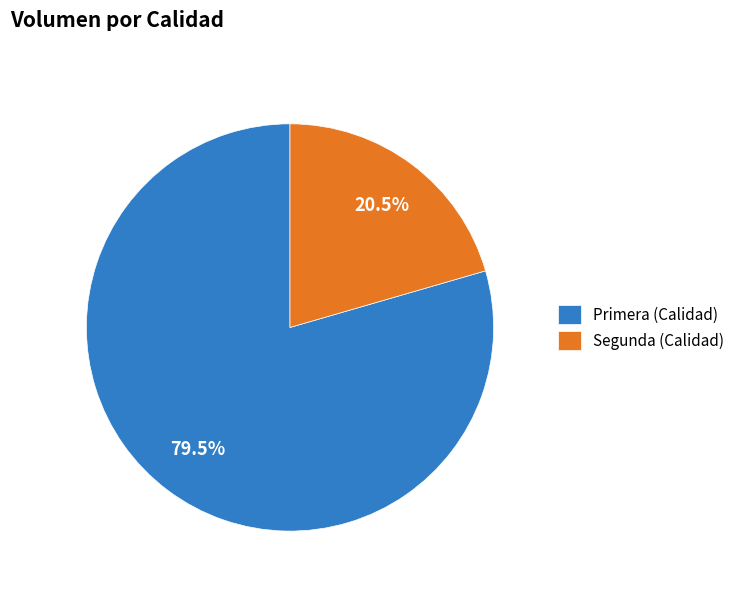

Does Segunda (Calidad) represent more than half of the total?

No